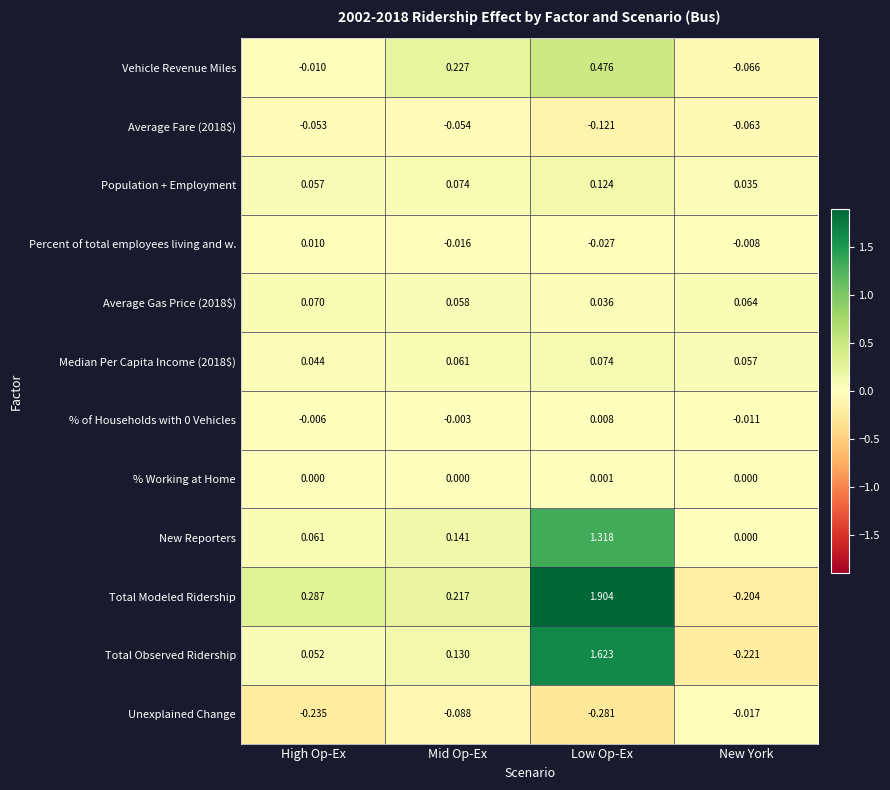

What is the total value across all series at Mid Op-Ex?

0.7